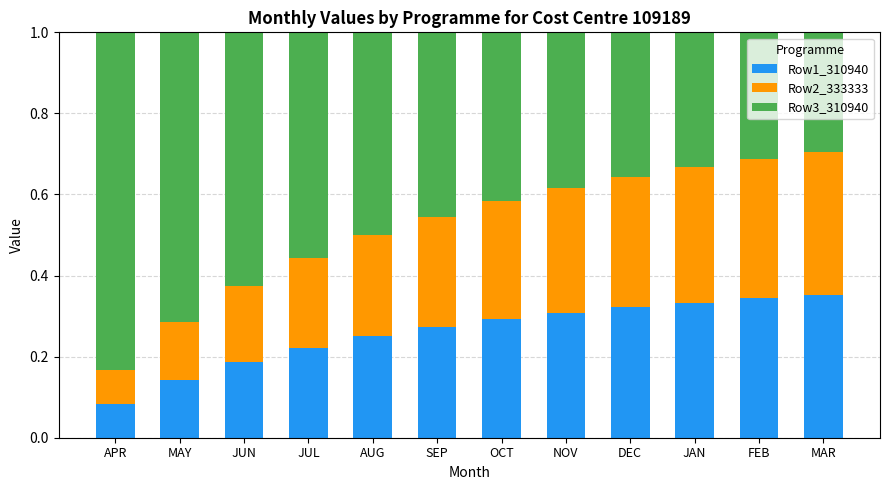

What is the total value across all series at MAY?

1.0